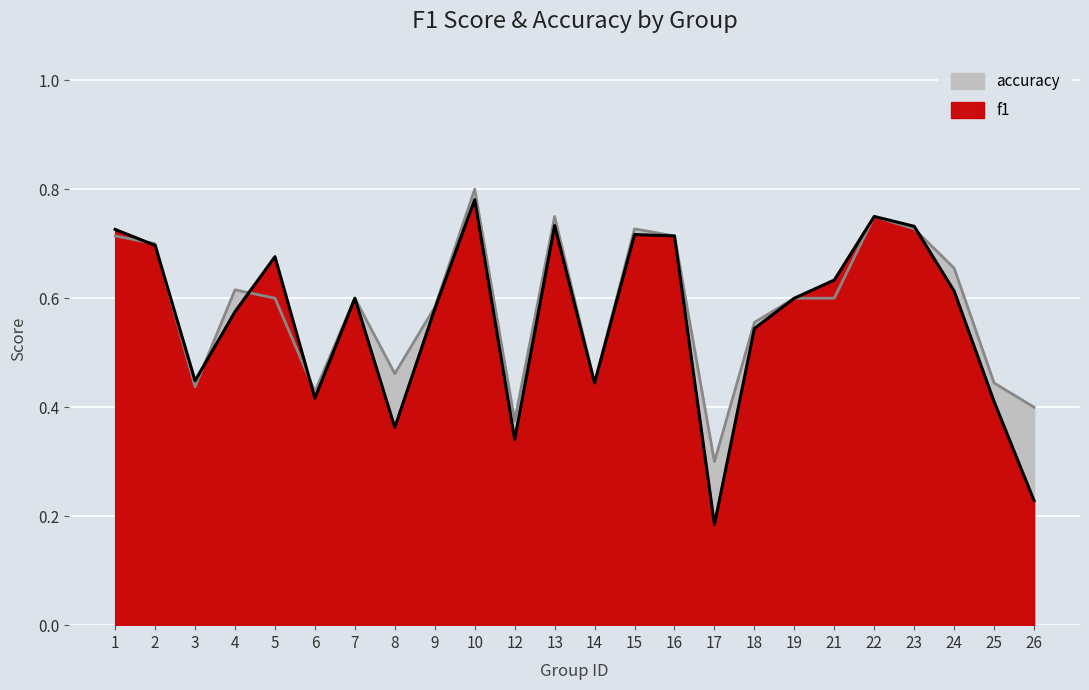

What is the difference between the accuracy values at 25 and 7?

0.2